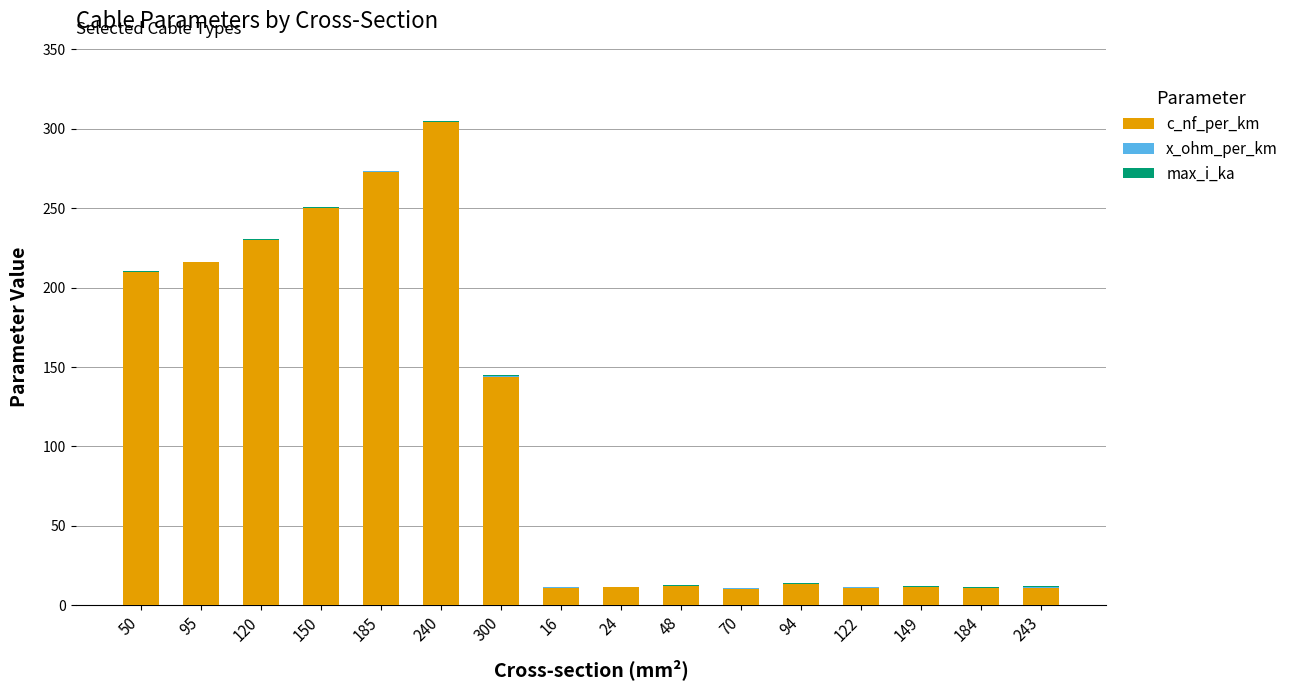

At which label does c_nf_per_km reach its peak?

240